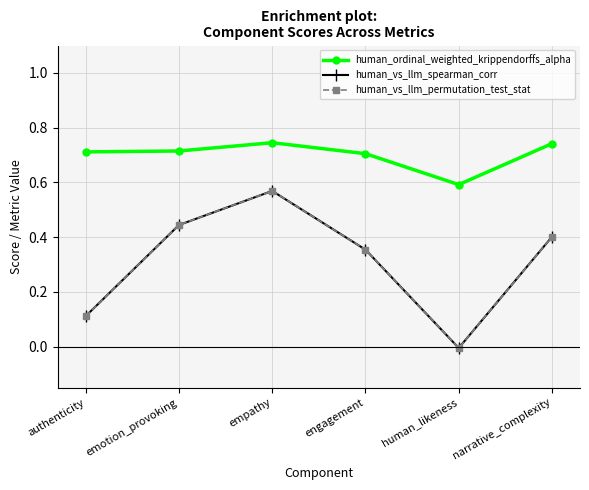

Does the chart have visible grid lines?

Yes